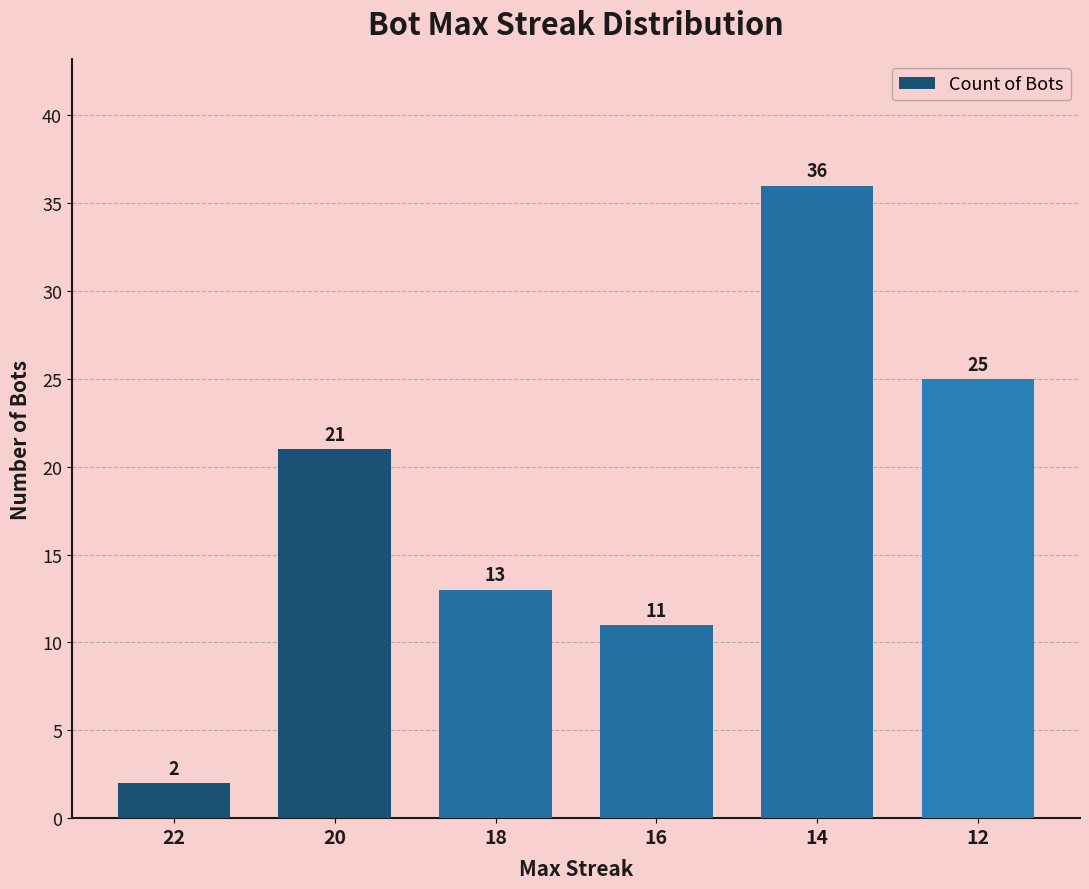

Is it true that the value at 20 is 21?

True